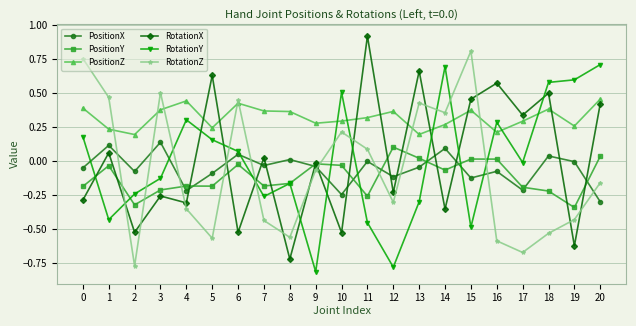

How many interior local valleys does the RotationX series have?

9